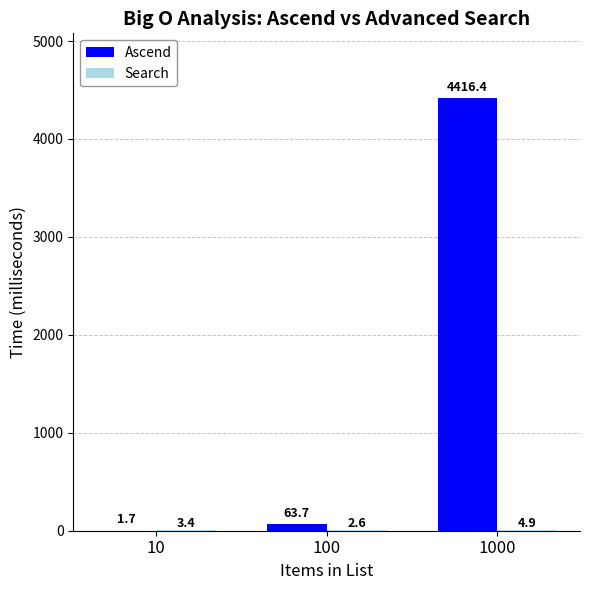

Which series has the largest range (max minus min)?

Ascend